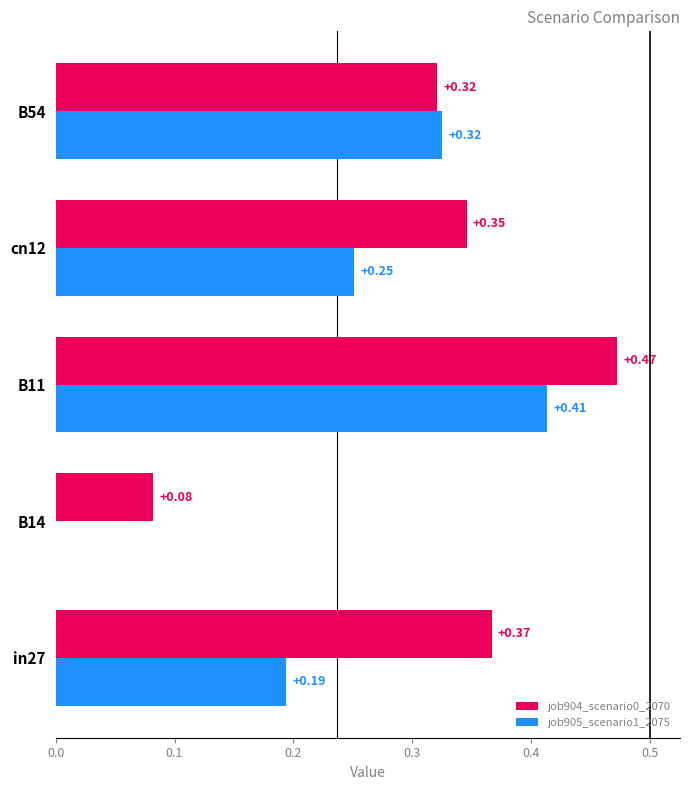

How many distinct data groups are displayed?

2